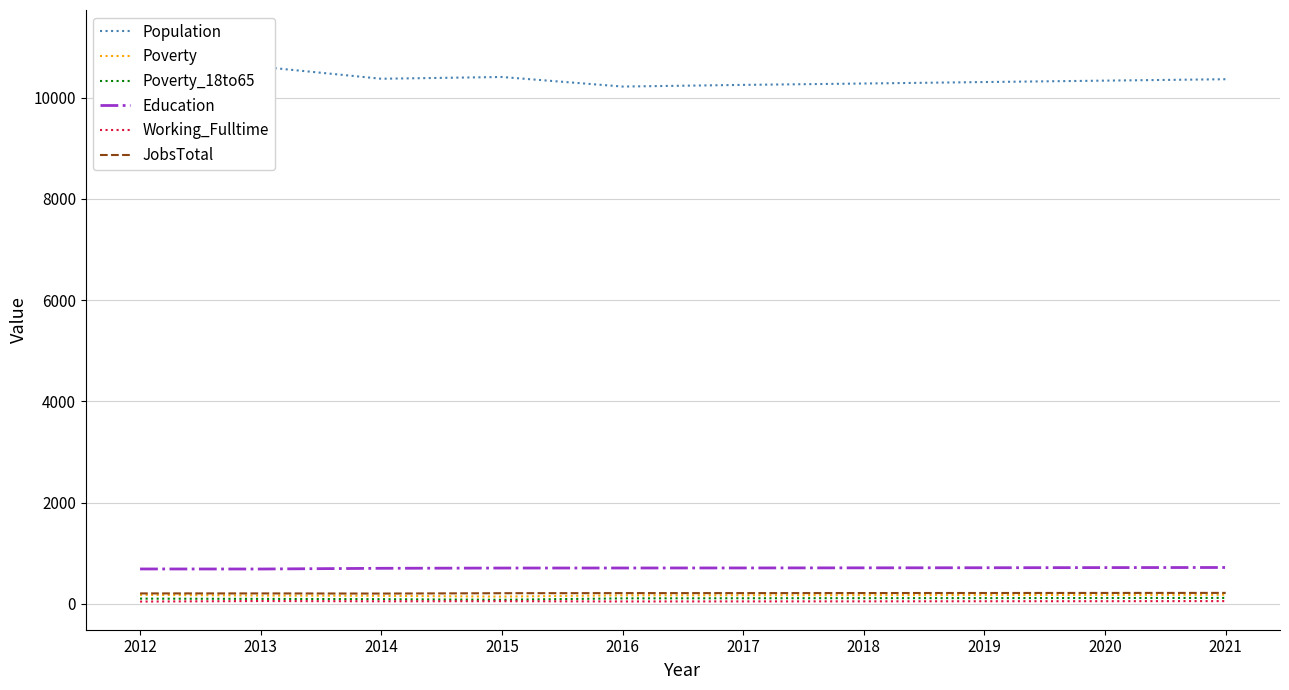

What is the sum of all Working_Fulltime values?

513